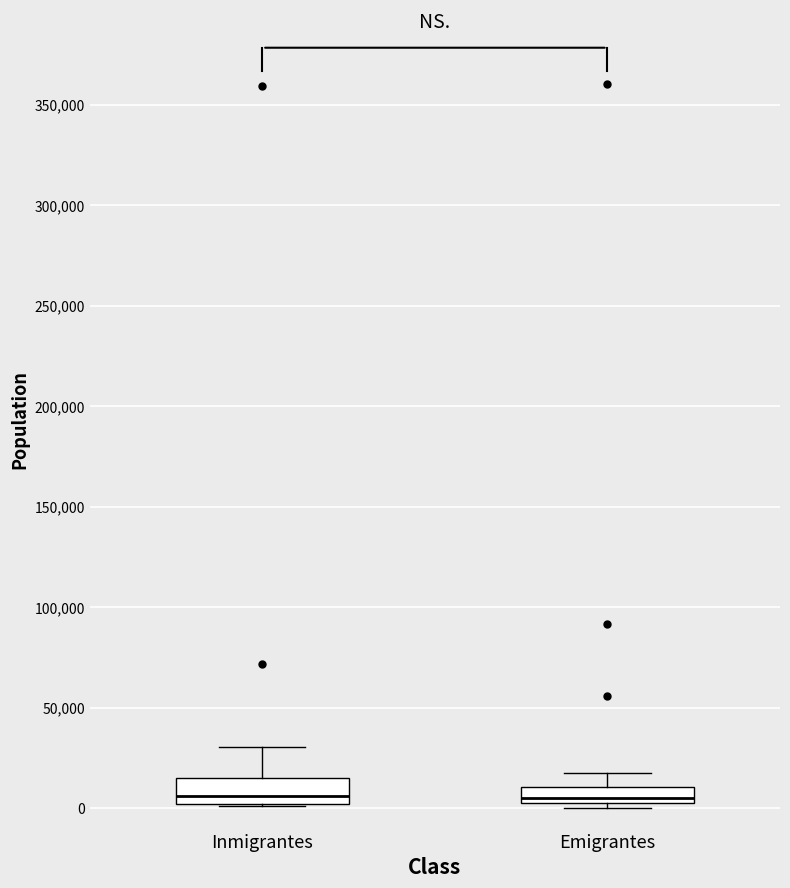

Where does the upper whisker of the box for Emigrantes end on the y-axis? The values are not printed on the chart, so give them approximately, as read against the axis.

20000